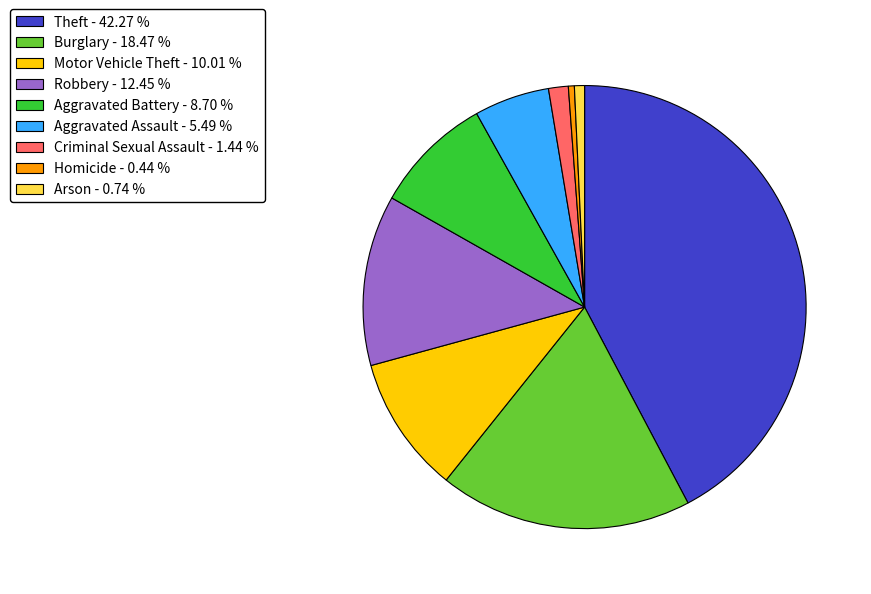

Is Burglary - 18.47 % the majority of the pie?

No